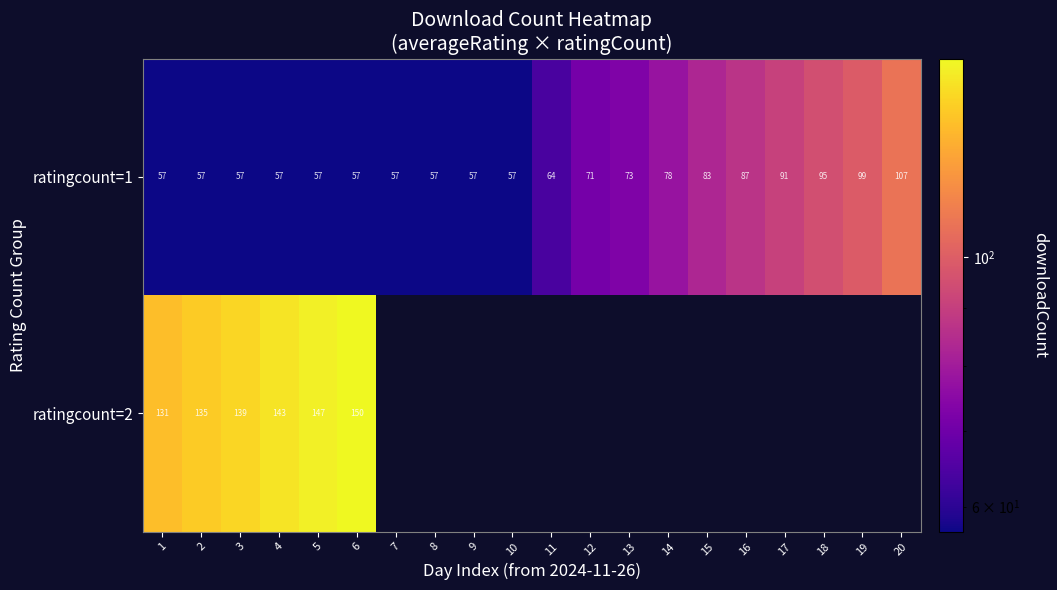

Count the number of data series in this chart.

2